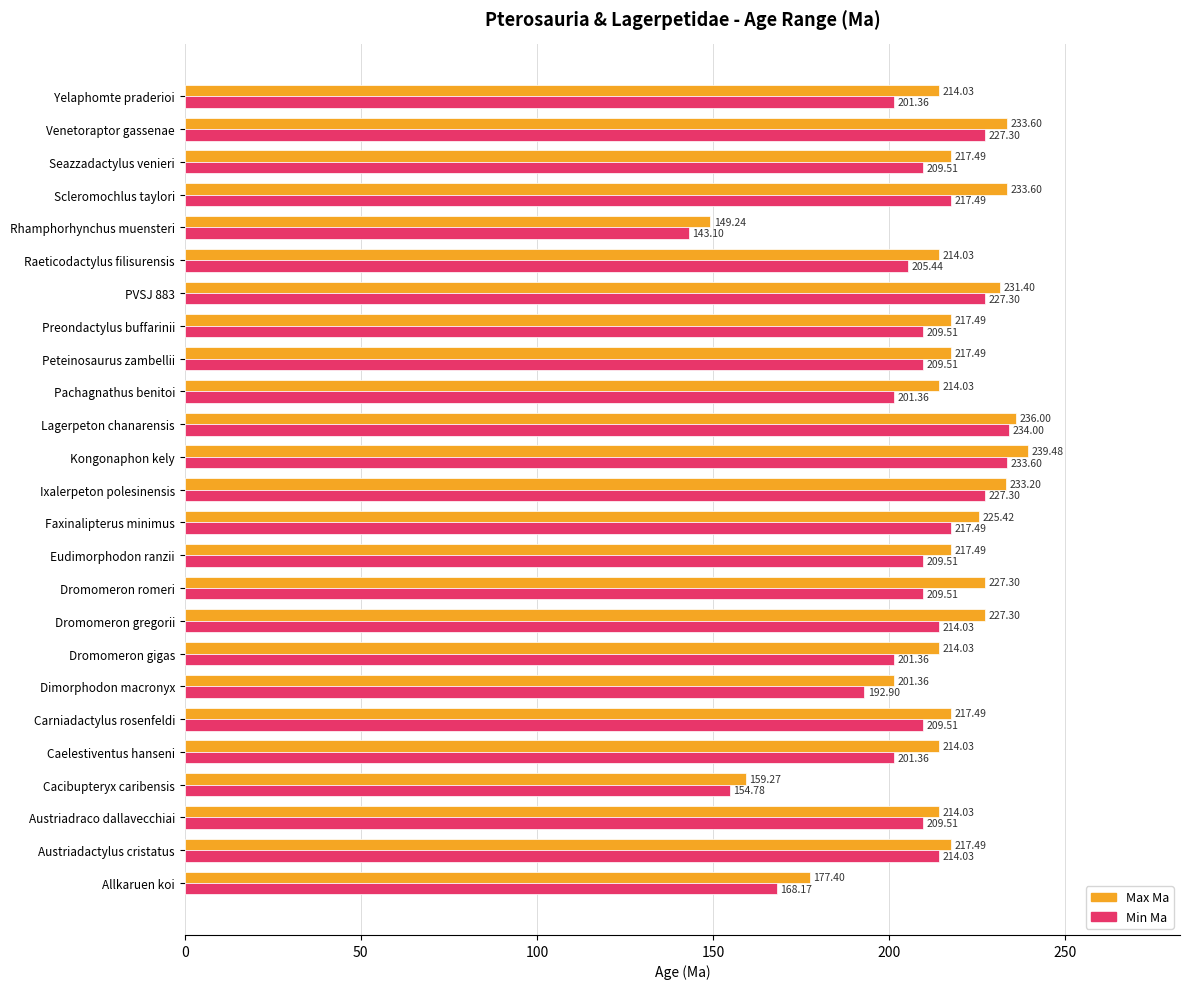

What is the difference between the maximum and second lowest values in the Max Ma series?

80.2